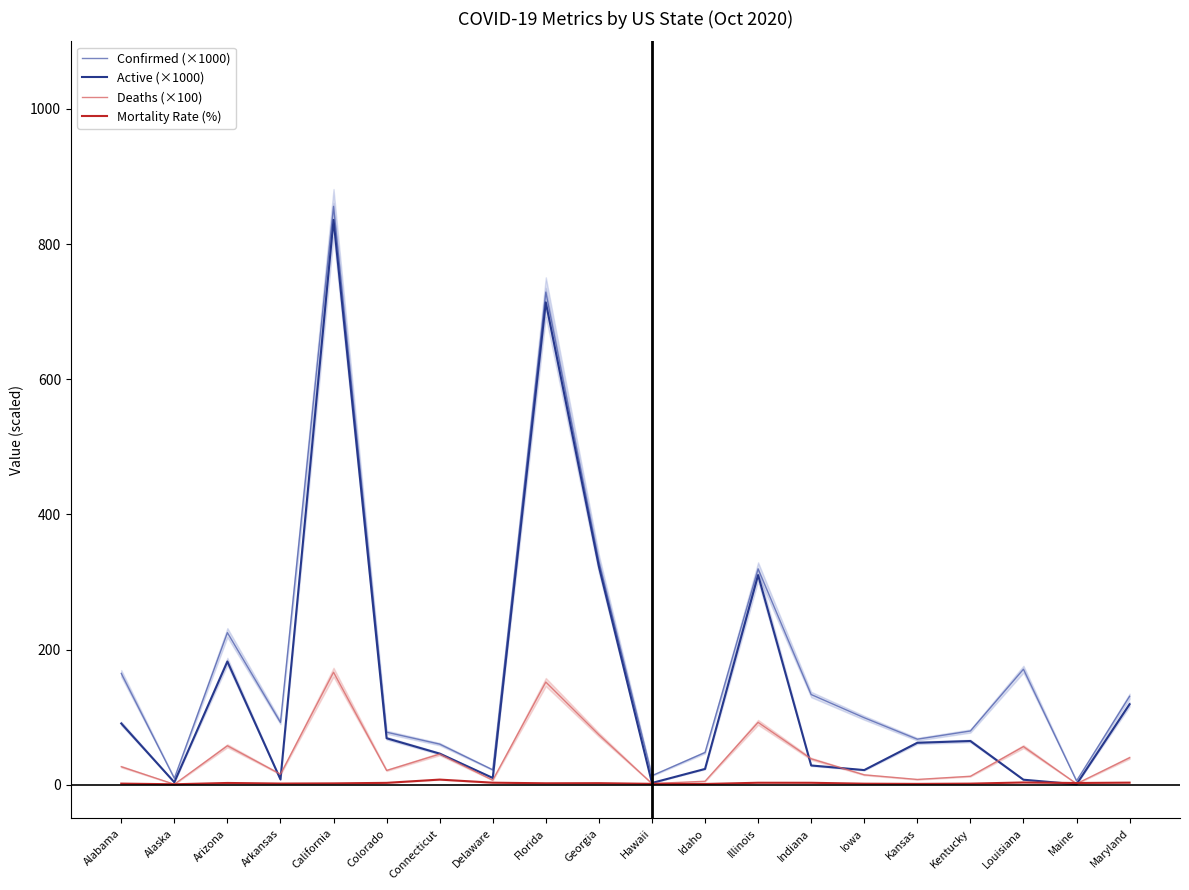

List the series in order of their overall mean, highest first.

Confirmed (×1000), Active (×1000), Deaths (×100), Mortality Rate (%)